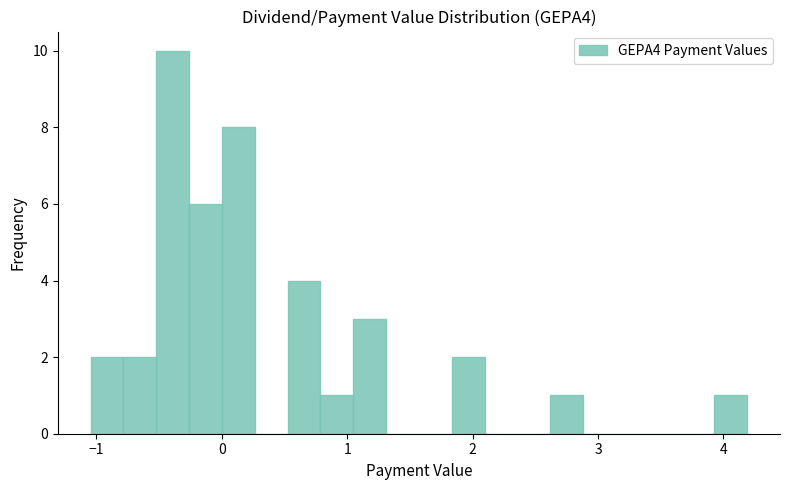

Read against the x-axis, roughly where is the centre of the tallest bar?

-0.4